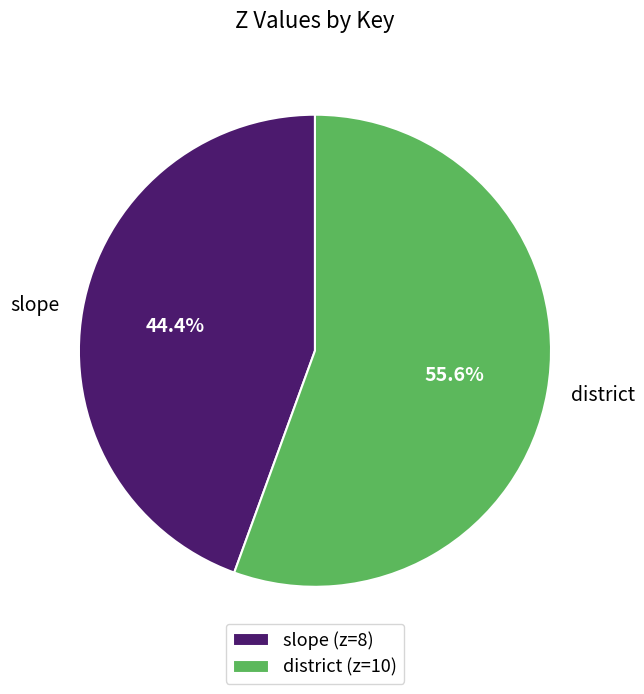

Does any single category account for the majority?

Yes